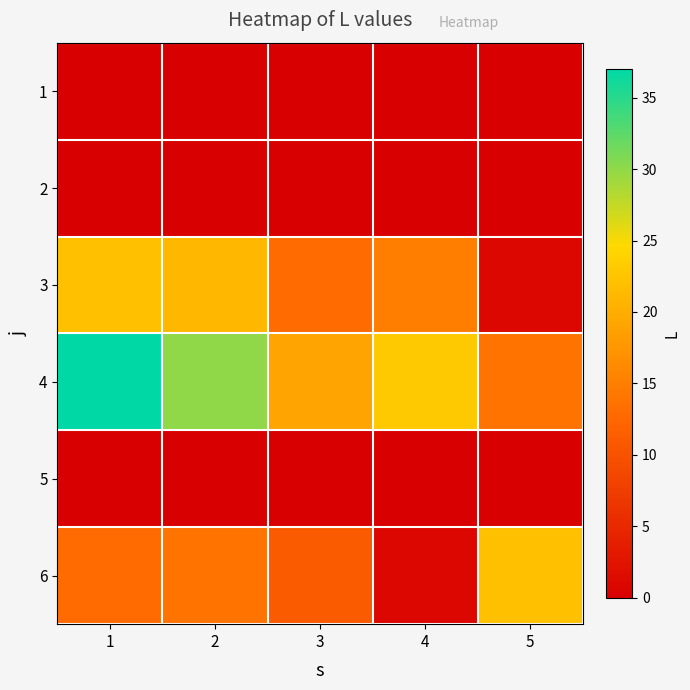

List the series in order of their peak value, lowest first.

1, 2, 5, 3, 6, 4